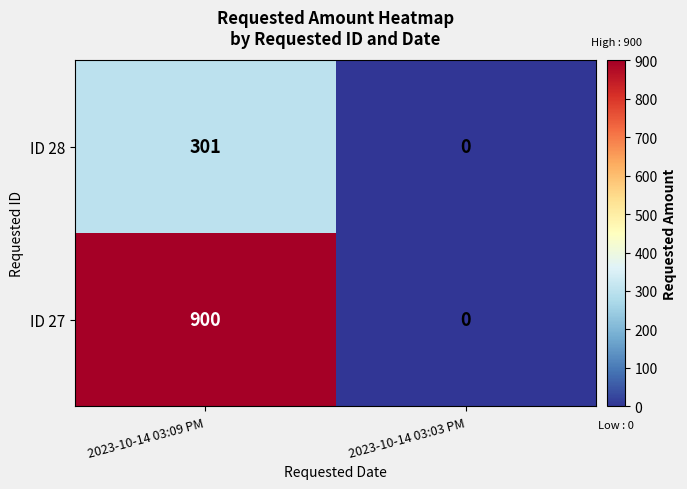

At how many categories does at least one series exceed 716?

1